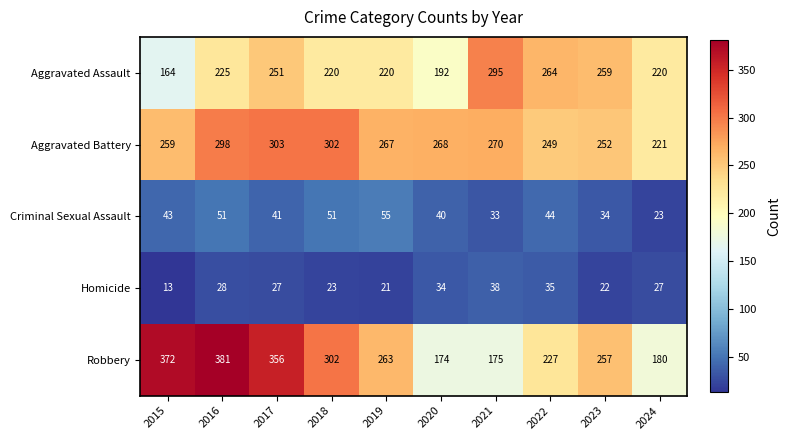

Rank the series by their maximum value, from lowest to highest.

Homicide, Criminal Sexual Assault, Aggravated Assault, Aggravated Battery, Robbery